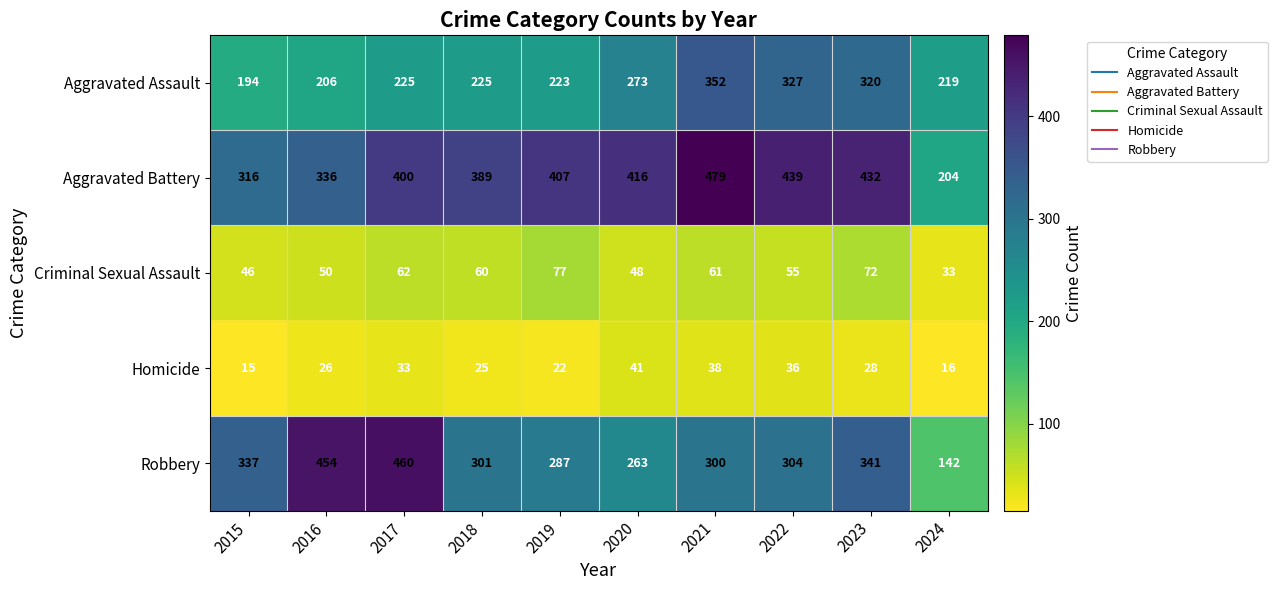

At which category is the sum across all series the highest?

2021